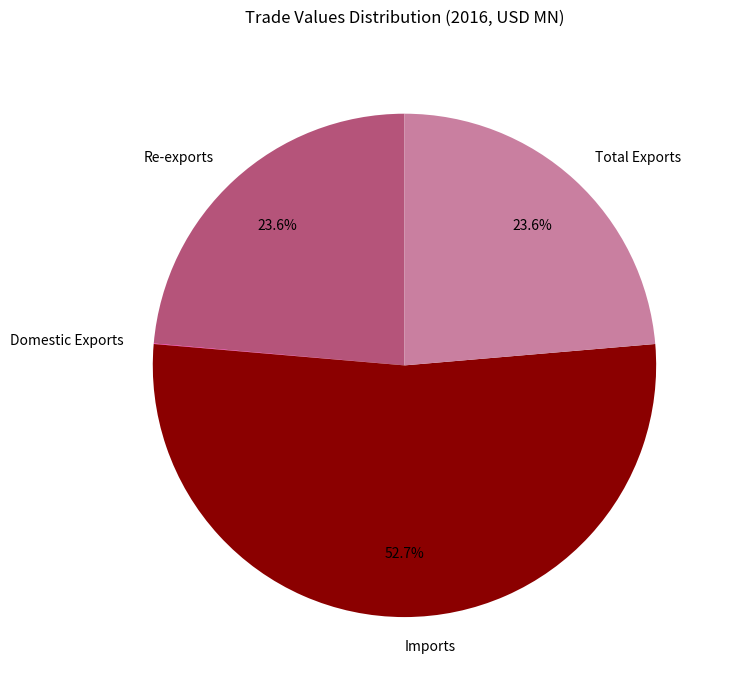

To the nearest percent, what is the average slice percentage?

25%